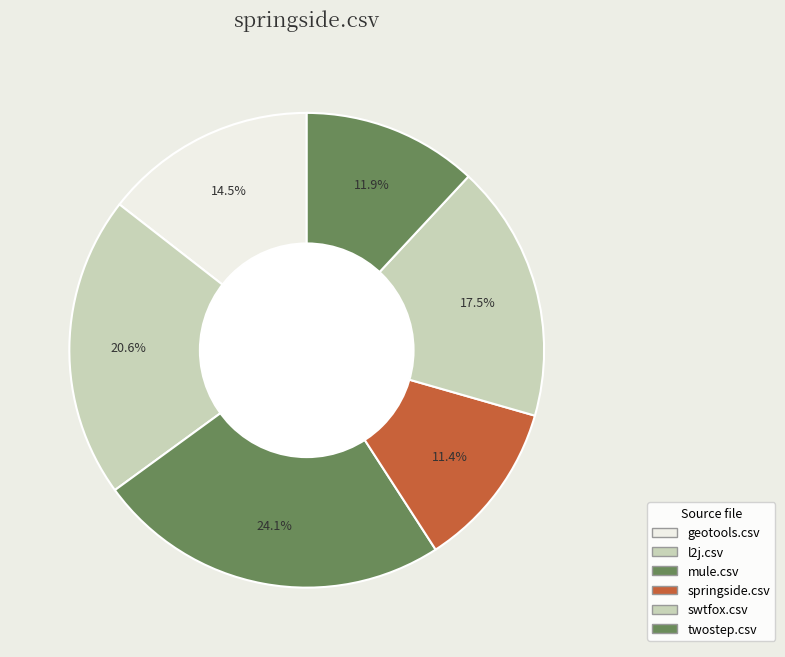

Is geotools.csv the majority of the pie?

No